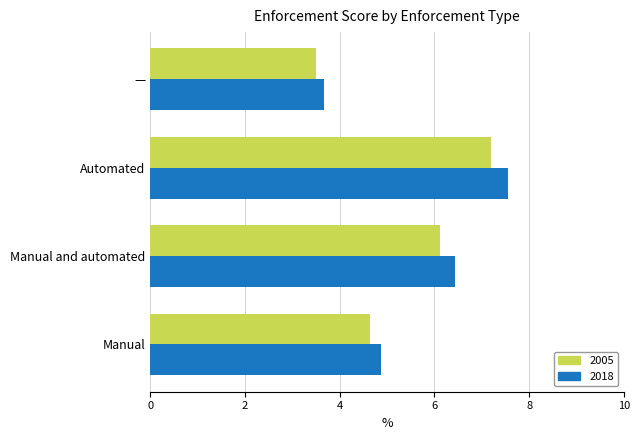

At which category is the sum across all series the highest?

Automated